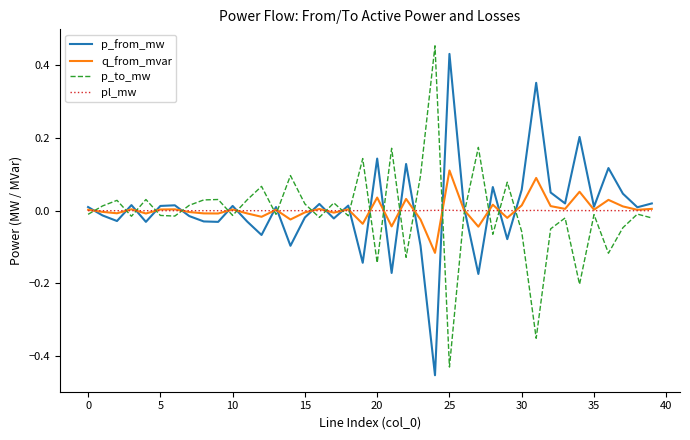

In q_from_mvar, how many points are higher than both neighbors (excluding endpoints)?

13